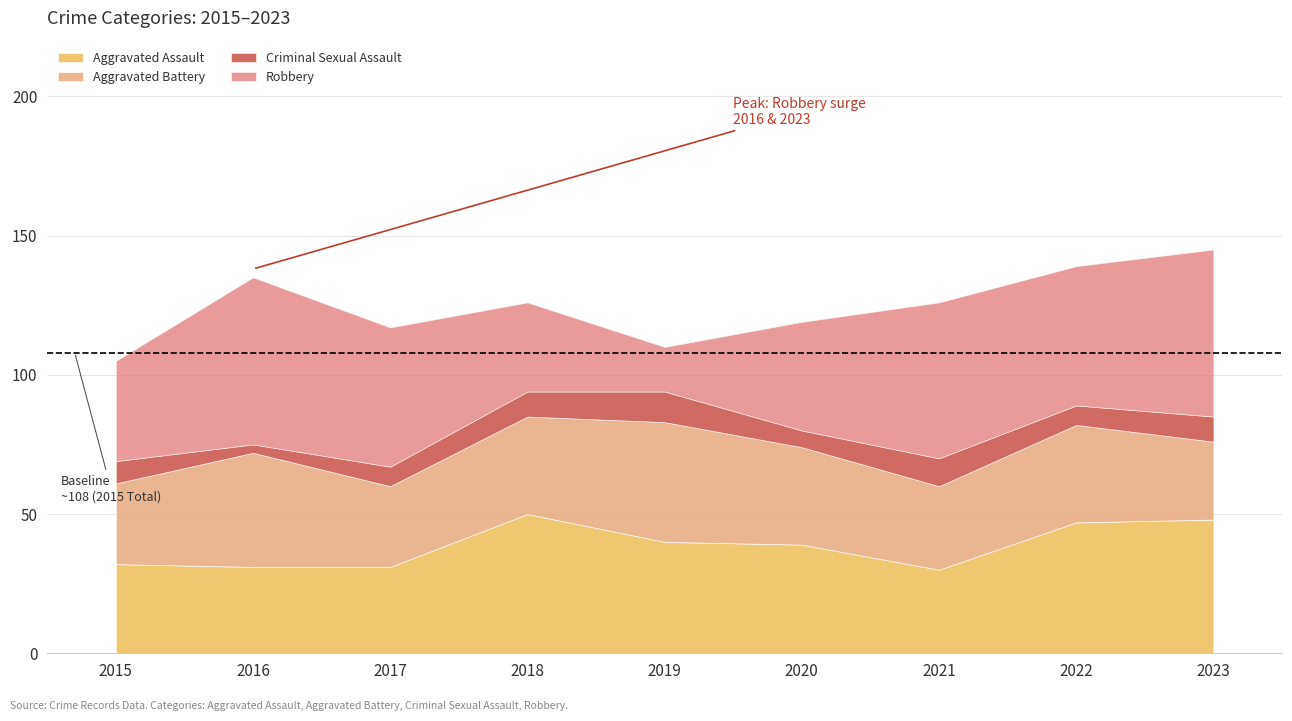

Where is Criminal Sexual Assault nearest to the value 7?

2017